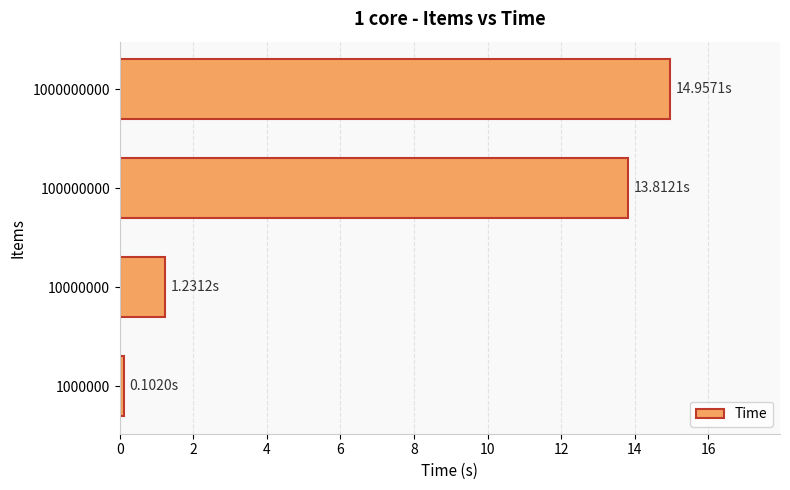

What is the difference between the second highest and second lowest values?

12.6